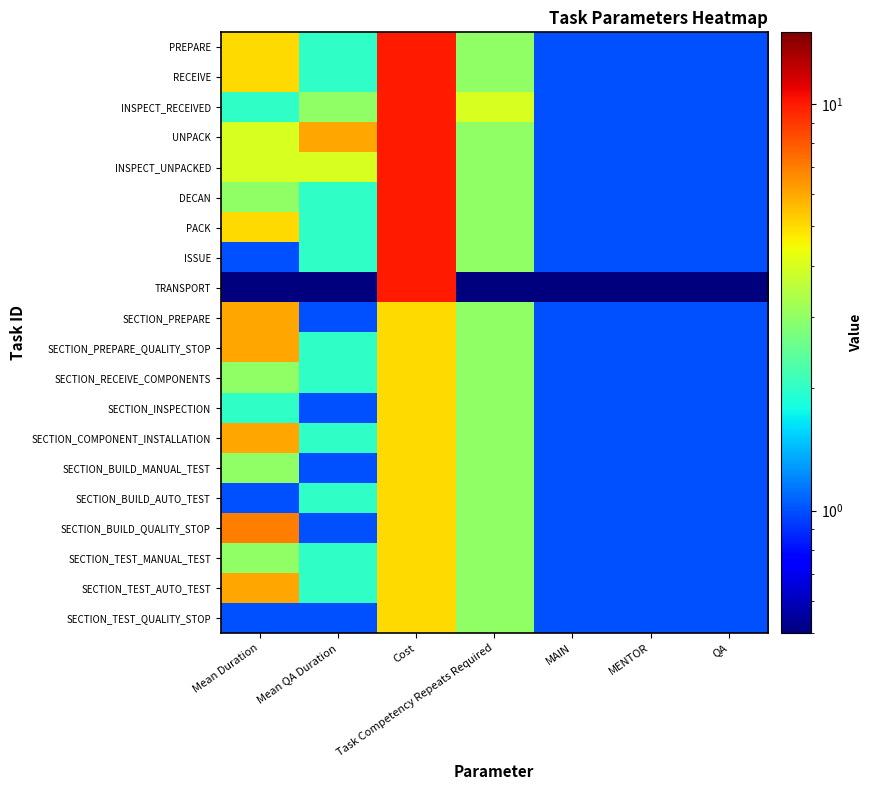

Rank the series at MENTOR from highest to lowest value.

PREPARE, RECEIVE, INSPECT_RECEIVED, UNPACK, INSPECT_UNPACKED, DECAN, PACK, ISSUE, SECTION_PREPARE, SECTION_PREPARE_QUALITY_STOP, SECTION_RECEIVE_COMPONENTS, SECTION_INSPECTION, SECTION_COMPONENT_INSTALLATION, SECTION_BUILD_MANUAL_TEST, SECTION_BUILD_AUTO_TEST, SECTION_BUILD_QUALITY_STOP, SECTION_TEST_MANUAL_TEST, SECTION_TEST_AUTO_TEST, SECTION_TEST_QUALITY_STOP, TRANSPORT